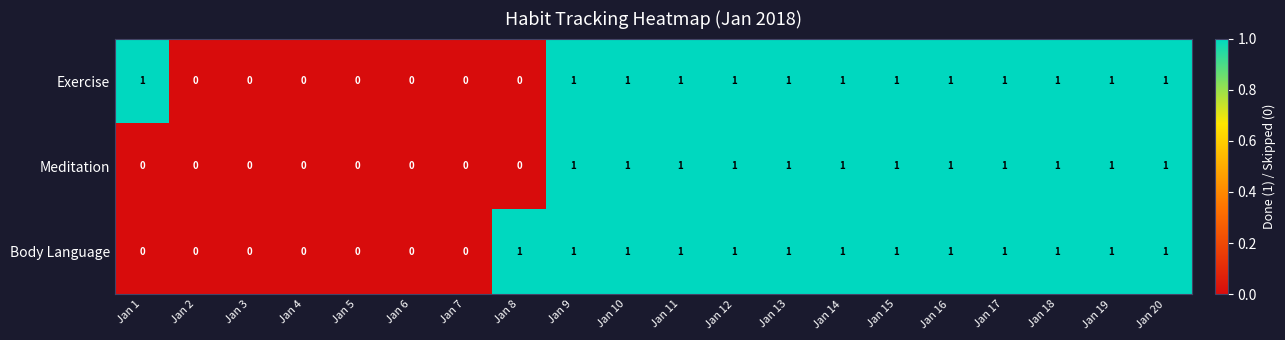

Count the Body Language values in the range 0 to 1.

20